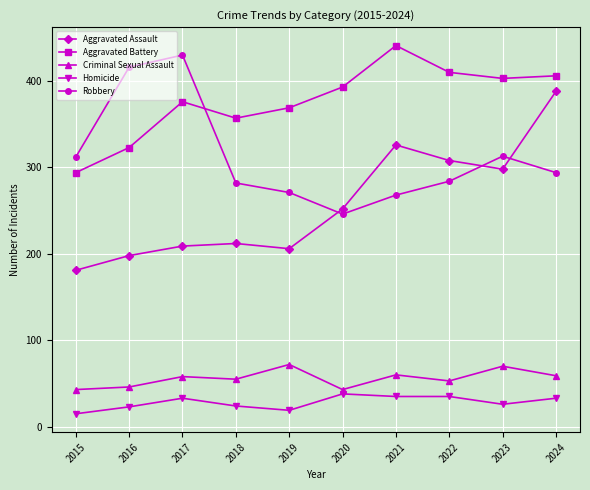

What is the spread (max minus min) of values at 2023?

377